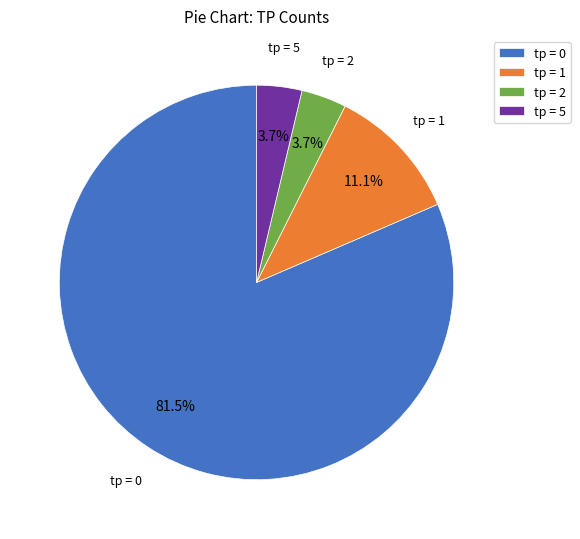

Is there a majority slice in this chart?

Yes